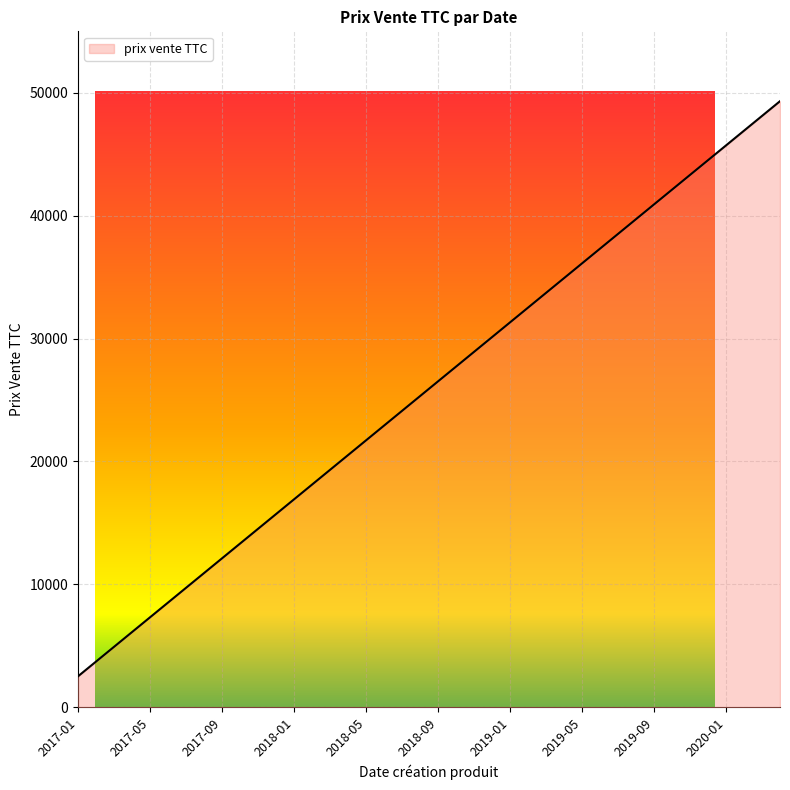

At which label is the value closest to 25914?

2018-08